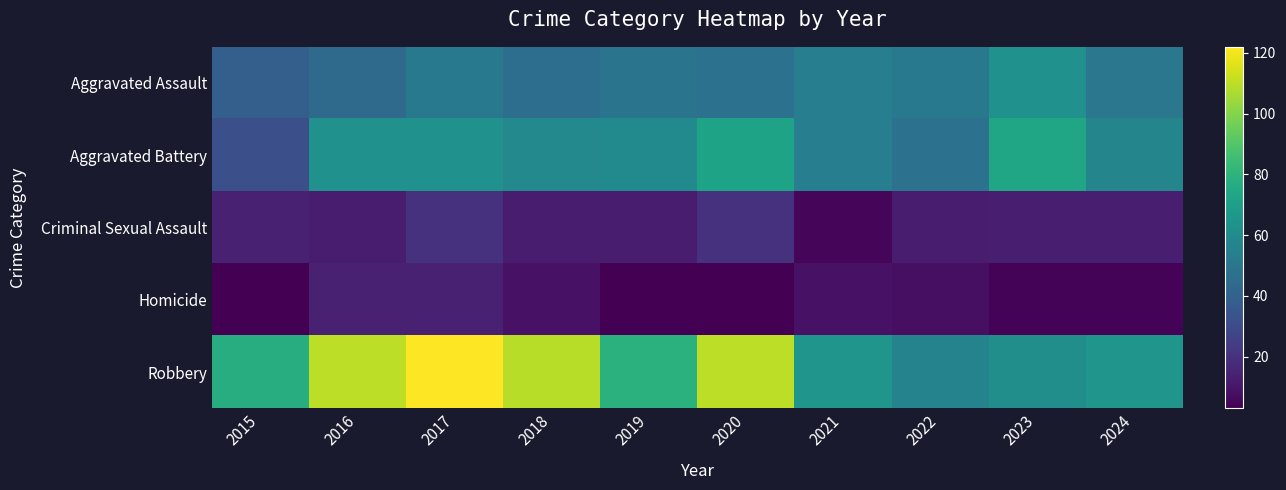

Reading left to right, list all the values displayed in this chart.

Aggravated Assault: 2015=39	2016=44	2017=51	2018=46	2019=49	2020=48	2021=54	2022=51	2023=63	2024=50
Aggravated Battery: 2015=32	2016=63	2017=63	2018=59	2019=60	2020=72	2021=54	2022=48	2023=73	2024=57
Criminal Sexual Assault: 2015=14	2016=12	2017=20	2018=12	2019=12	2020=20	2021=5	2022=12	2023=13	2024=13
Homicide: 2015=3	2016=14	2017=14	2018=9	2019=3	2020=3	2021=9	2022=8	2023=4	2024=4
Robbery: 2015=77	2016=110	2017=122	2018=109	2019=79	2020=110	2021=65	2022=56	2023=62	2024=65